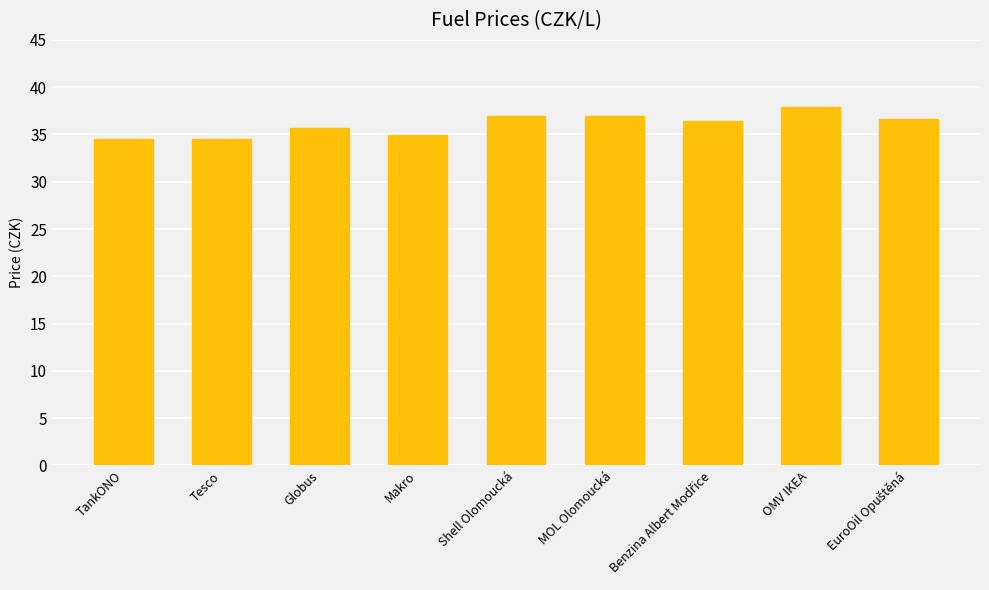

What is the label of the 9th bar from the right?

TankONO